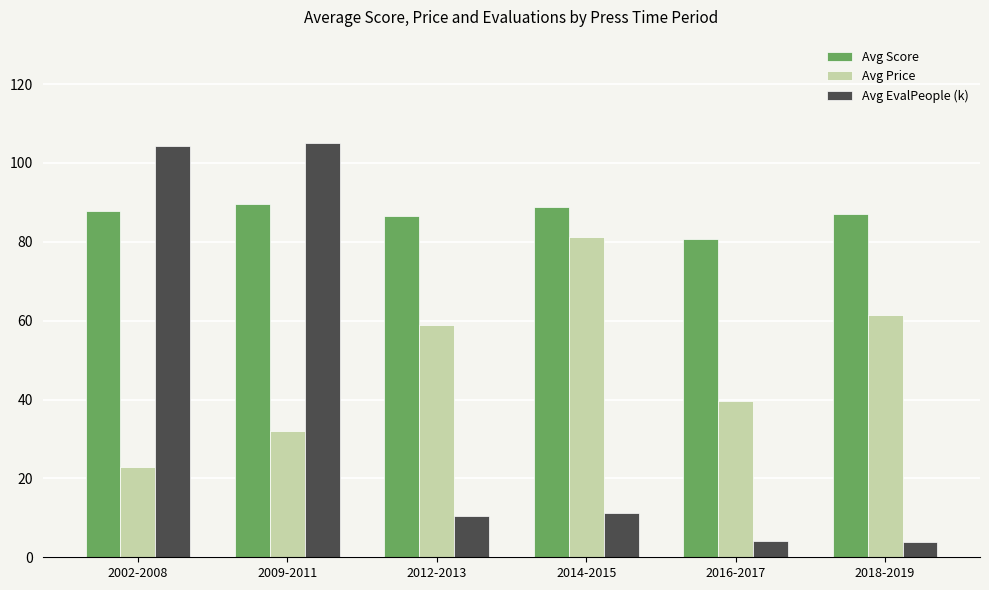

What is the sum of the Avg EvalPeople (k) values at 2014-2015 and 2018-2019?

14.9